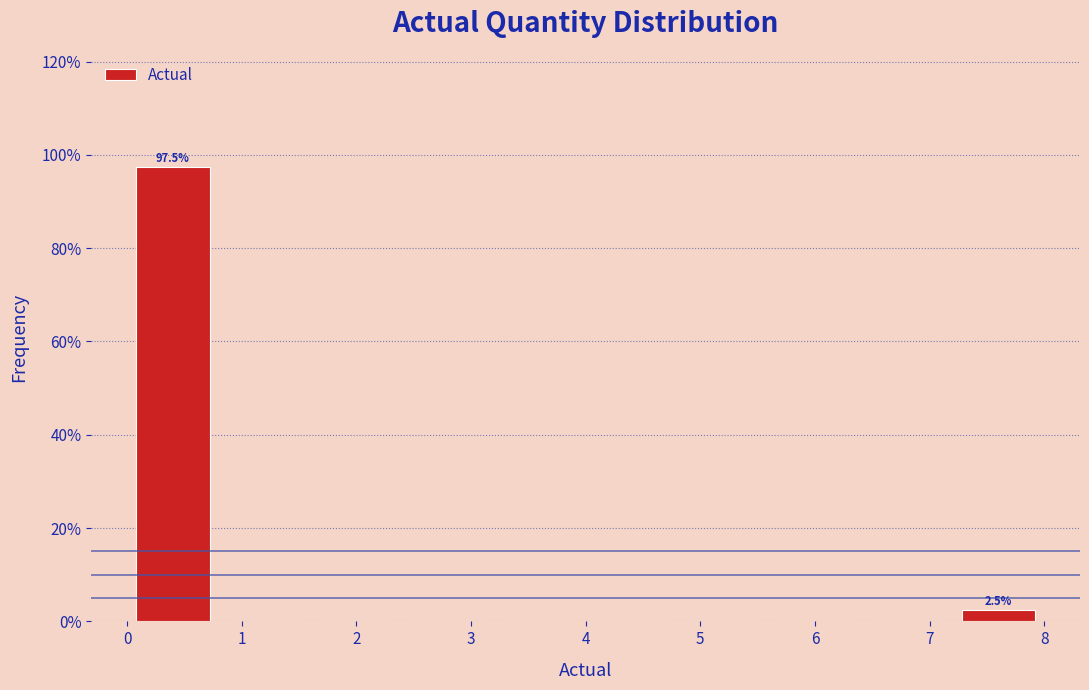

Which range on the x-axis has the tallest bar?

0.0 to 0.8